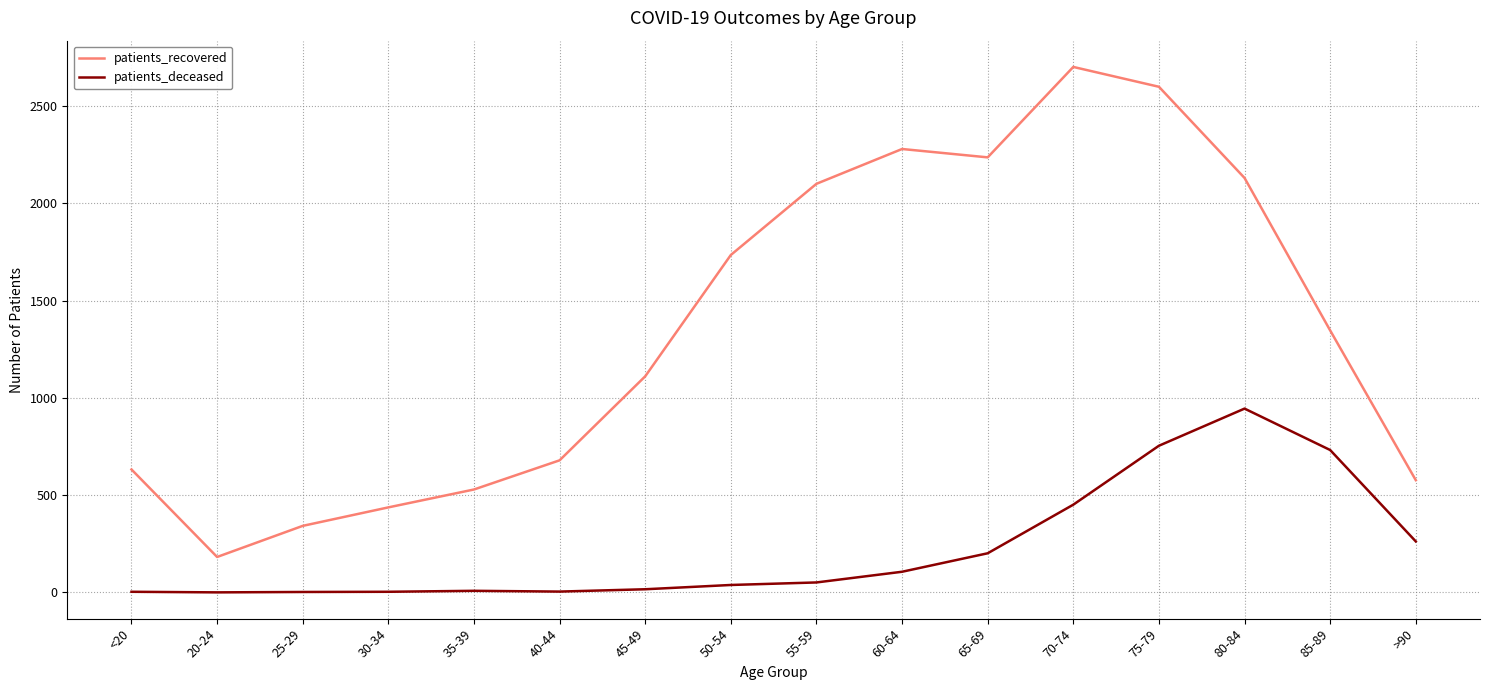

List the series in order of their overall mean, lowest first.

patients_deceased, patients_recovered